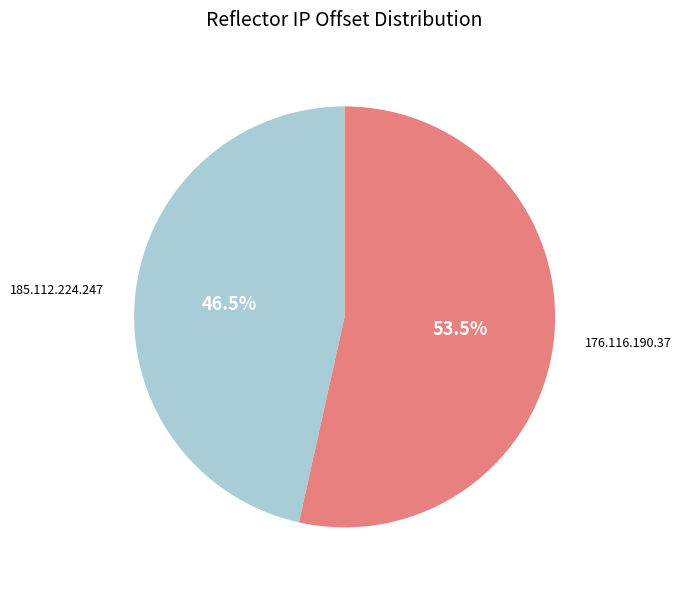

Count the number of slices in the pie.

2